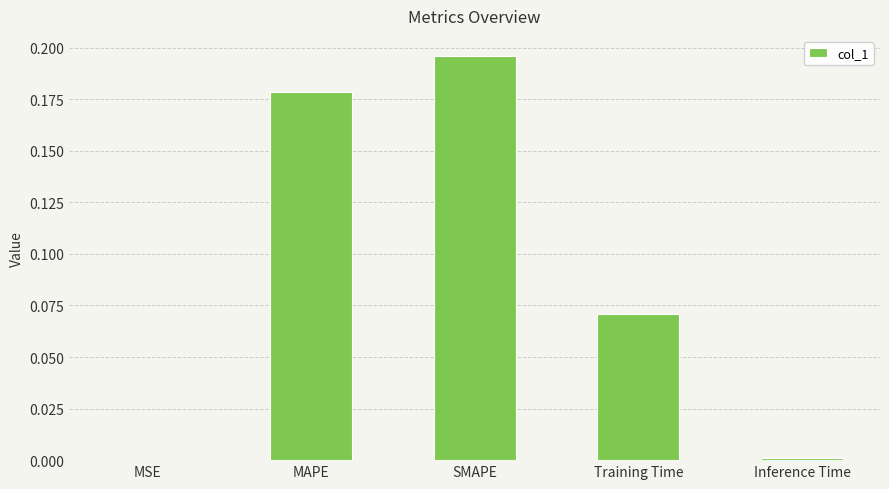

What is the sum of all values?

0.4